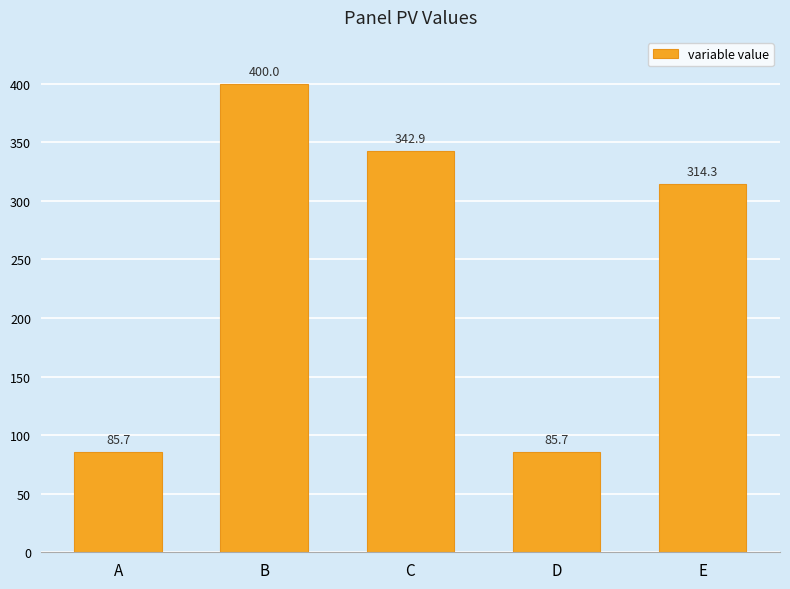

Reading right to left, extract all data points from this chart.

E=314.3	D=85.7	C=342.9	B=400.0	A=85.7